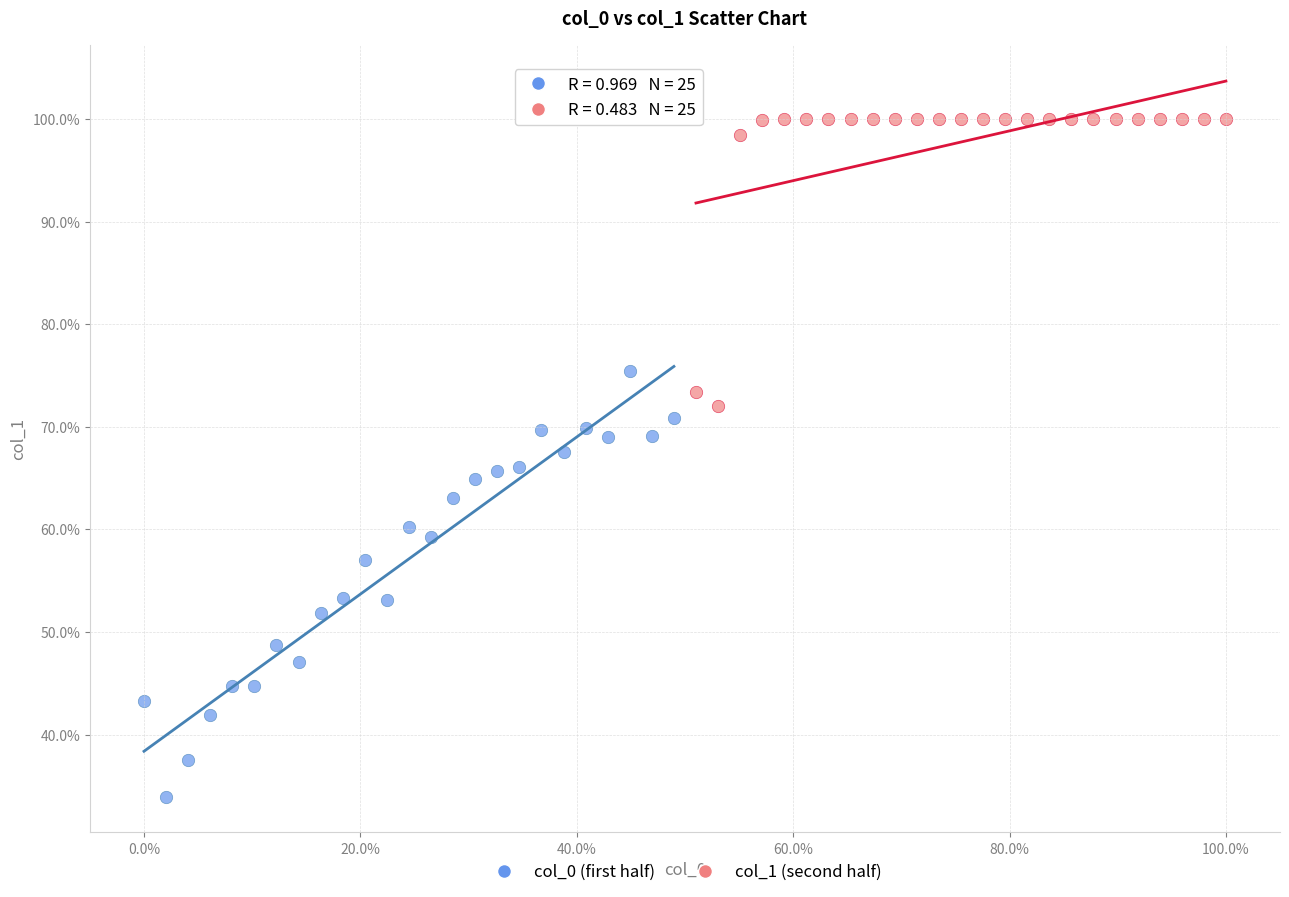

Which series has the widest spread of Y values?

col_0 (first half)